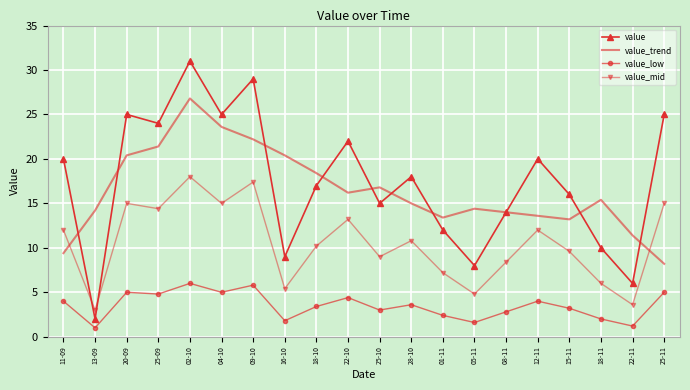

Between 16-10 and 18-11, which series saw the biggest shift?

value_trend